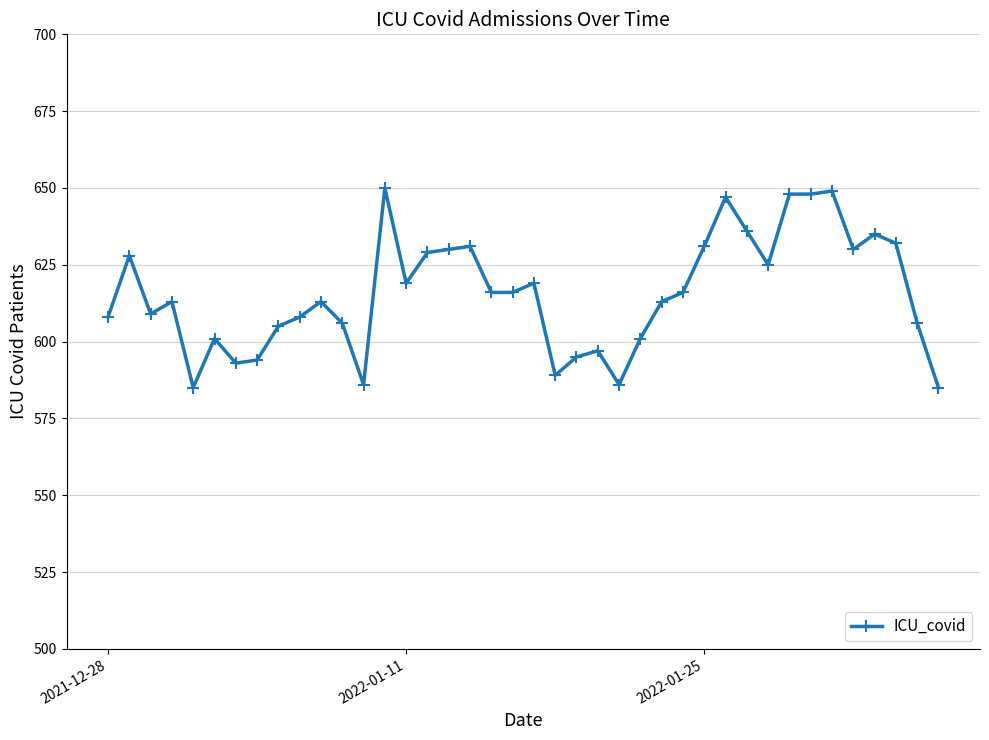

What is the difference between the maximum and minimum values?

65